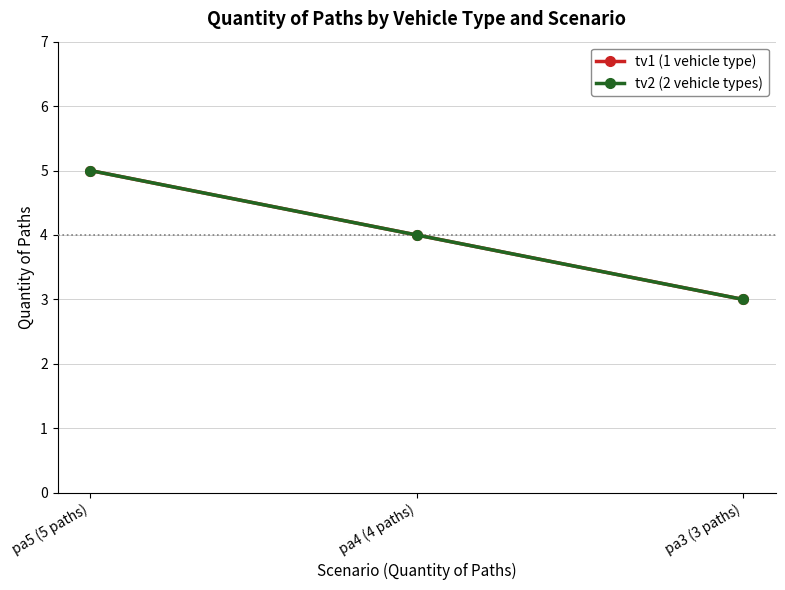

Is this an area chart (filled region under the line)?

No